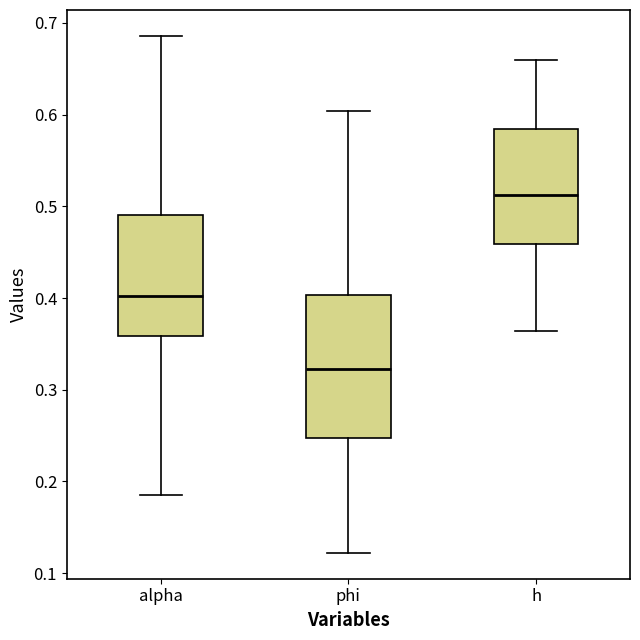

Reading left to right, transcribe this box plot: for each box, give where its median line is, the range the box spans, and where its two whiskers end, as read against the y-axis. The values are not printed on the chart, so give them approximately, as read against the axis.

alpha: median 0.40, box 0.36 to 0.49, whiskers 0.18 to 0.69
phi: median 0.32, box 0.25 to 0.40, whiskers 0.12 to 0.60
h: median 0.51, box 0.46 to 0.58, whiskers 0.36 to 0.66